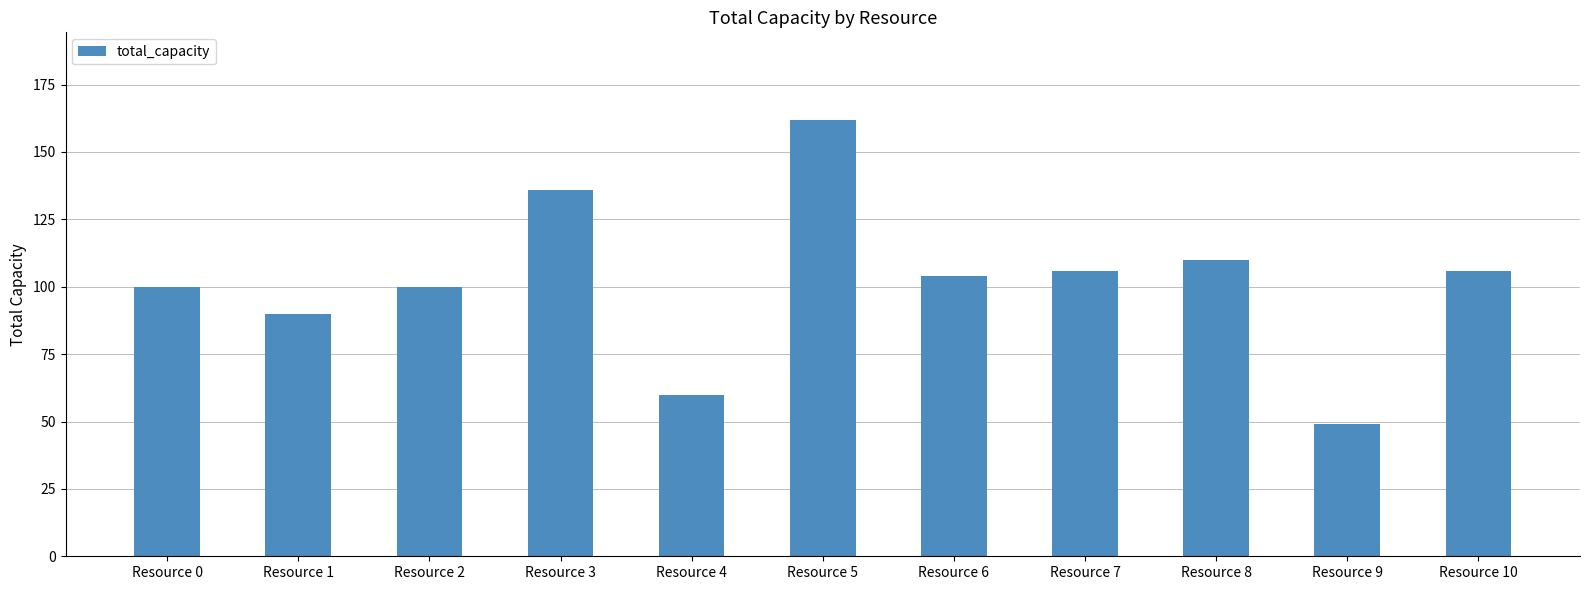

How many bars are there in total?

11